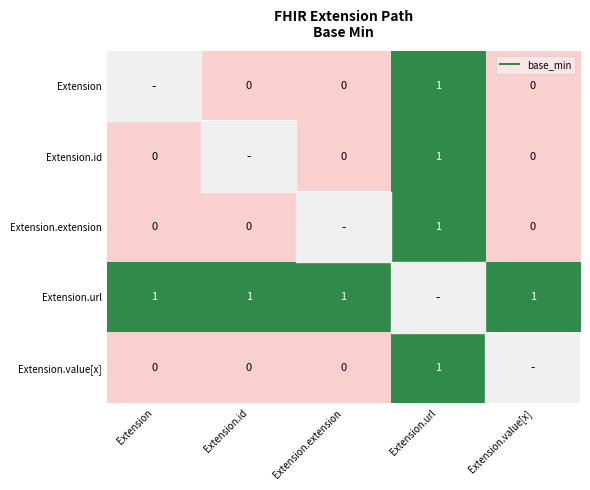

Is the value of Extension.url at Extension.url greater than the value of Extension.value[x] at Extension.extension?

No